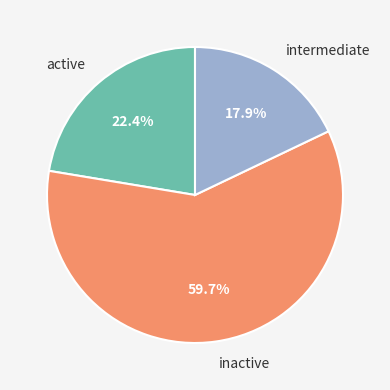

Between inactive and intermediate, which is larger?

inactive